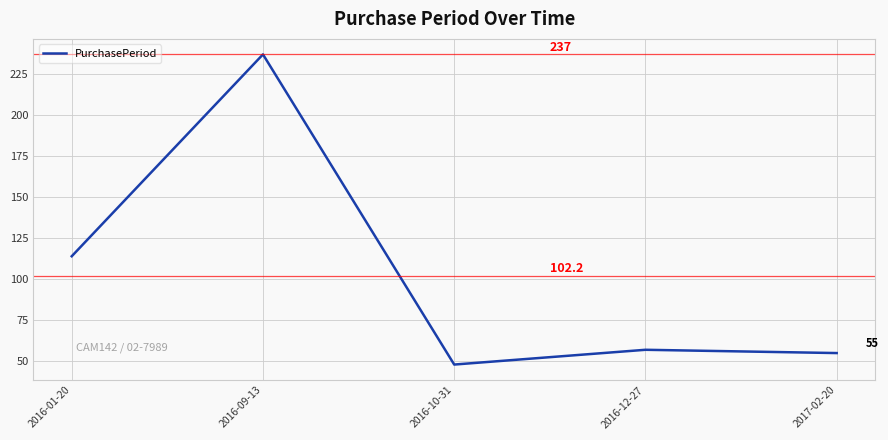

What is the change in value from 2016-01-20 to 2016-12-27?

-57